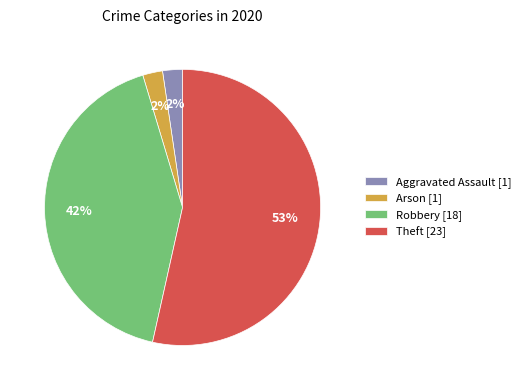

Count the number of slices in the pie.

4